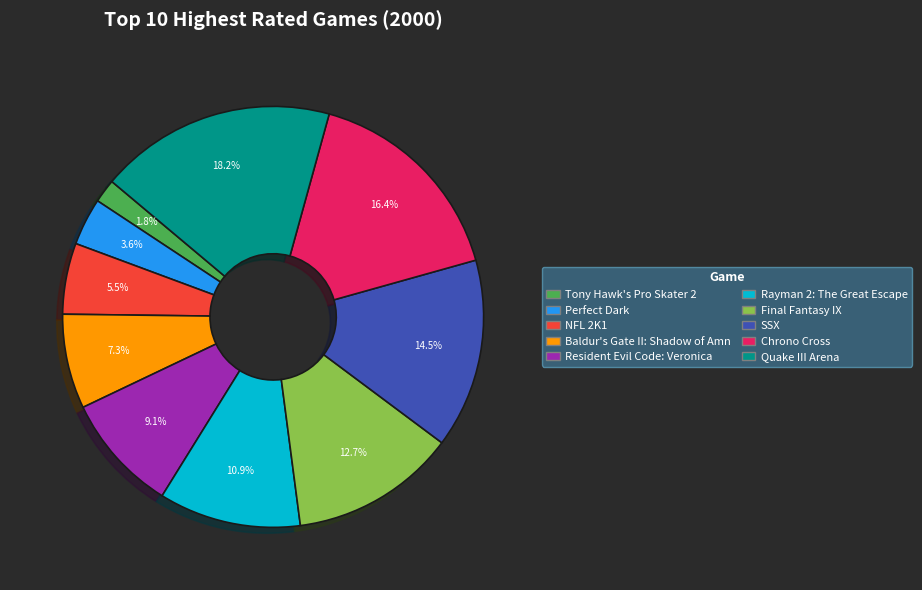

Which category has the biggest portion of the pie?

Quake III Arena